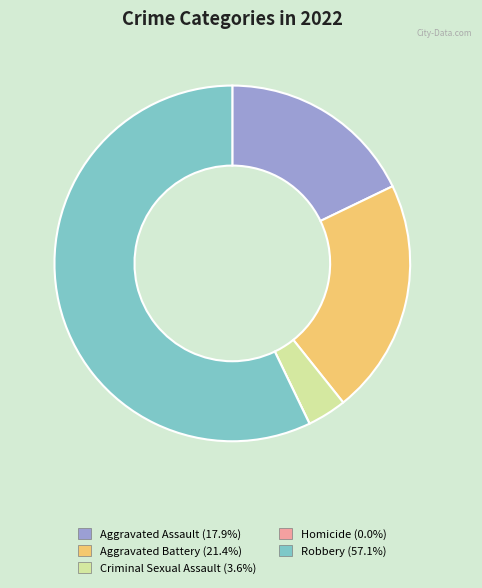

What is the ratio of the value at Aggravated Battery to the value at Robbery?

0.4